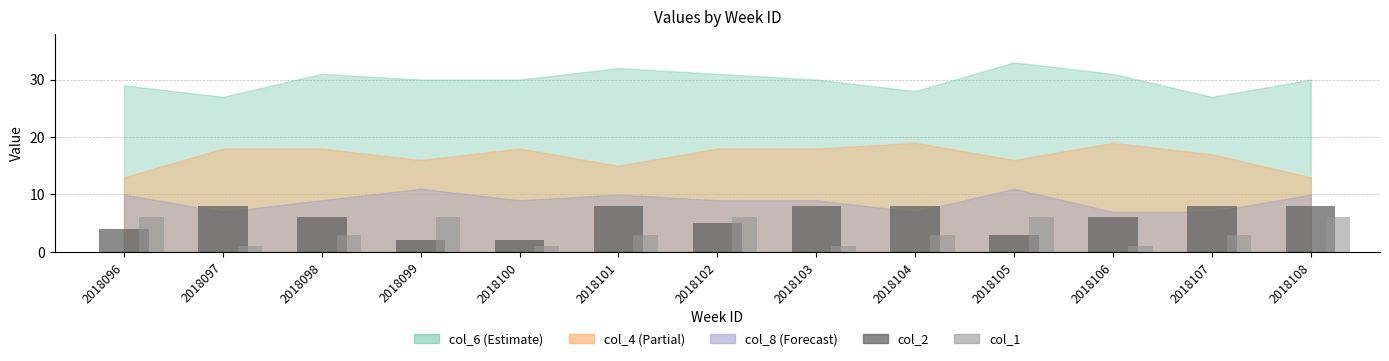

What is the maximum value shown in the chart?

8